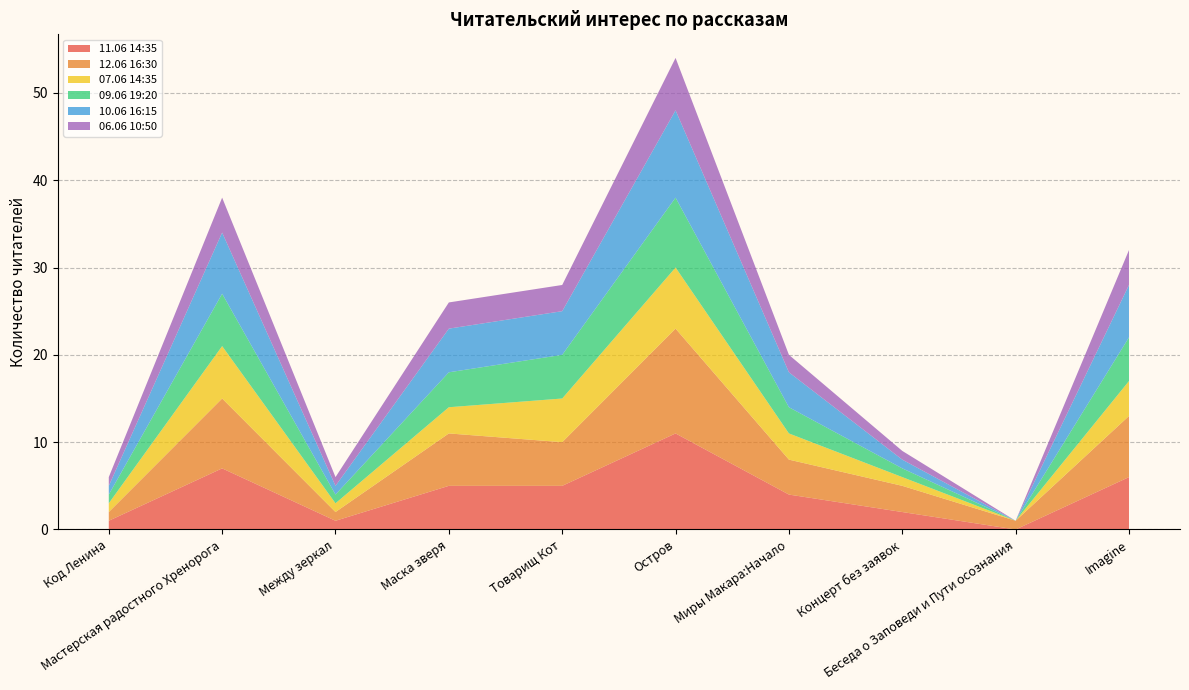

Reading left to right, list all the values displayed in this chart.

11.06 14:35: 1	7	1	5	5	11	4	2	0	6
12.06 16:30: 1	8	1	6	5	12	4	3	1	7
07.06 14:35: 1	6	1	3	5	7	3	1	0	4
09.06 19:20: 1	6	1	4	5	8	3	1	0	5
10.06 16:15: 1	7	1	5	5	10	4	1	0	6
06.06 10:50: 1	4	1	3	3	6	2	1	0	4